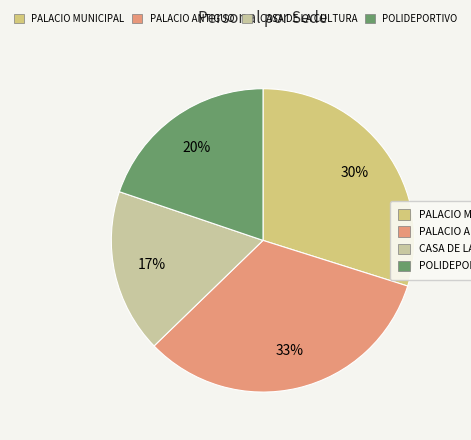

Which slice is the smallest?

CASA DE LA CULTURA